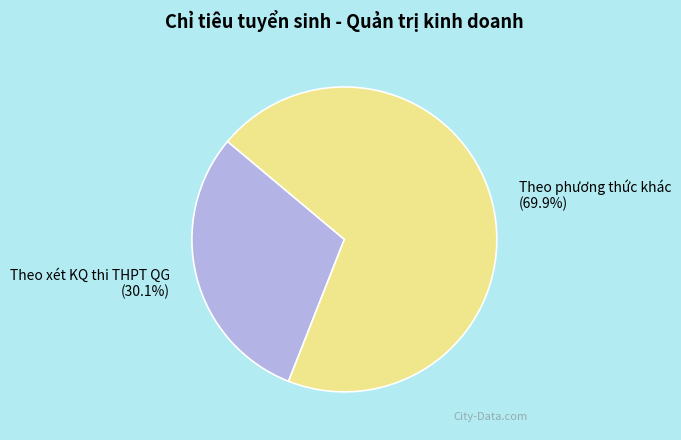

How many segments does this pie chart have?

2